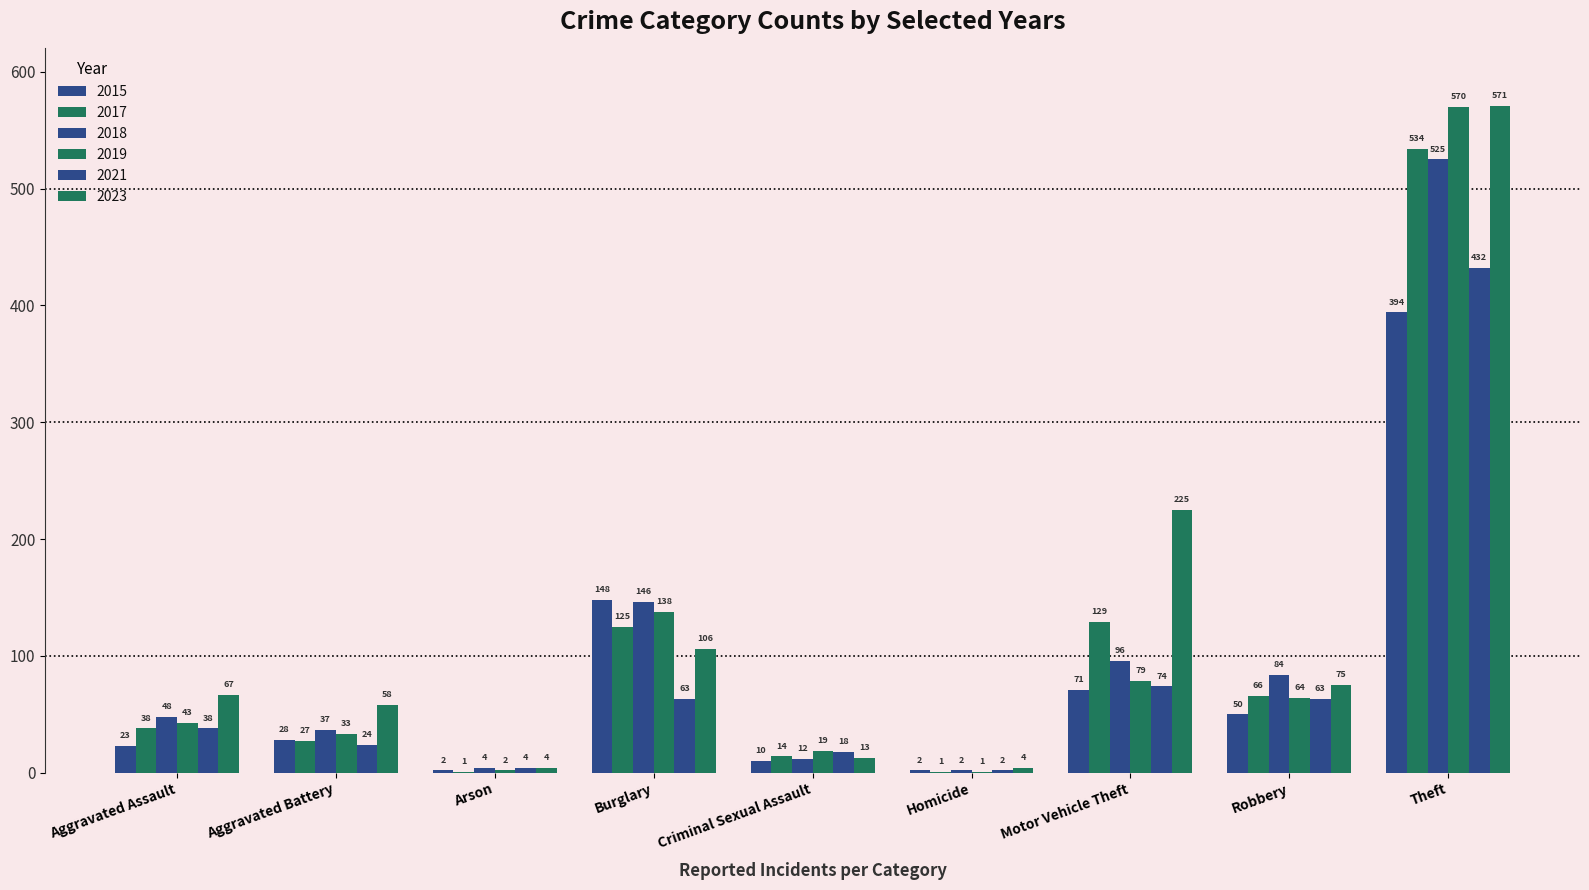

At which category is the sum across all series the highest?

Theft